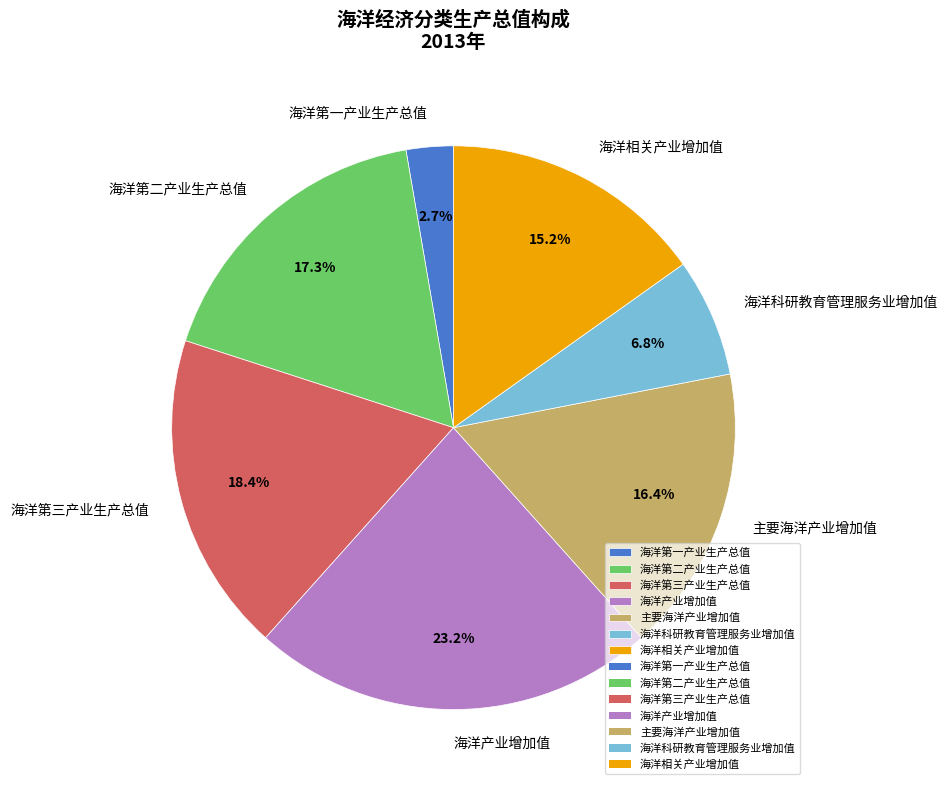

How much of the chart is everything except 海洋相关产业增加值?

84.8%